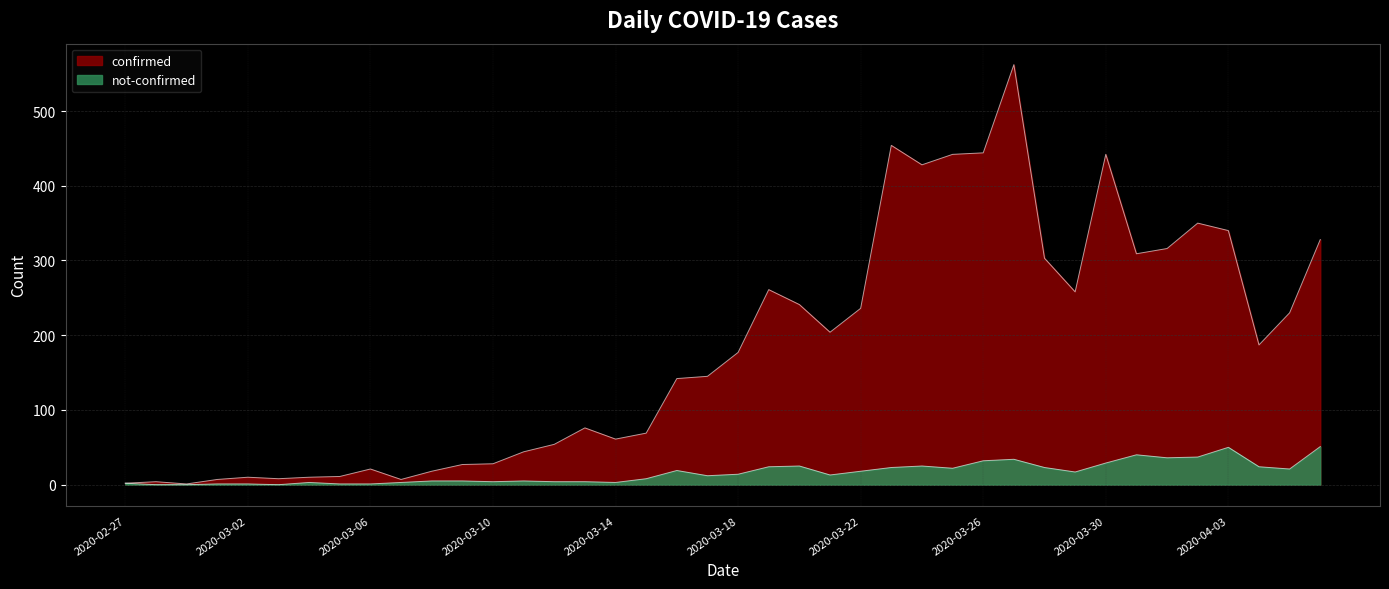

What are all the series names shown in the legend?

confirmed, not-confirmed